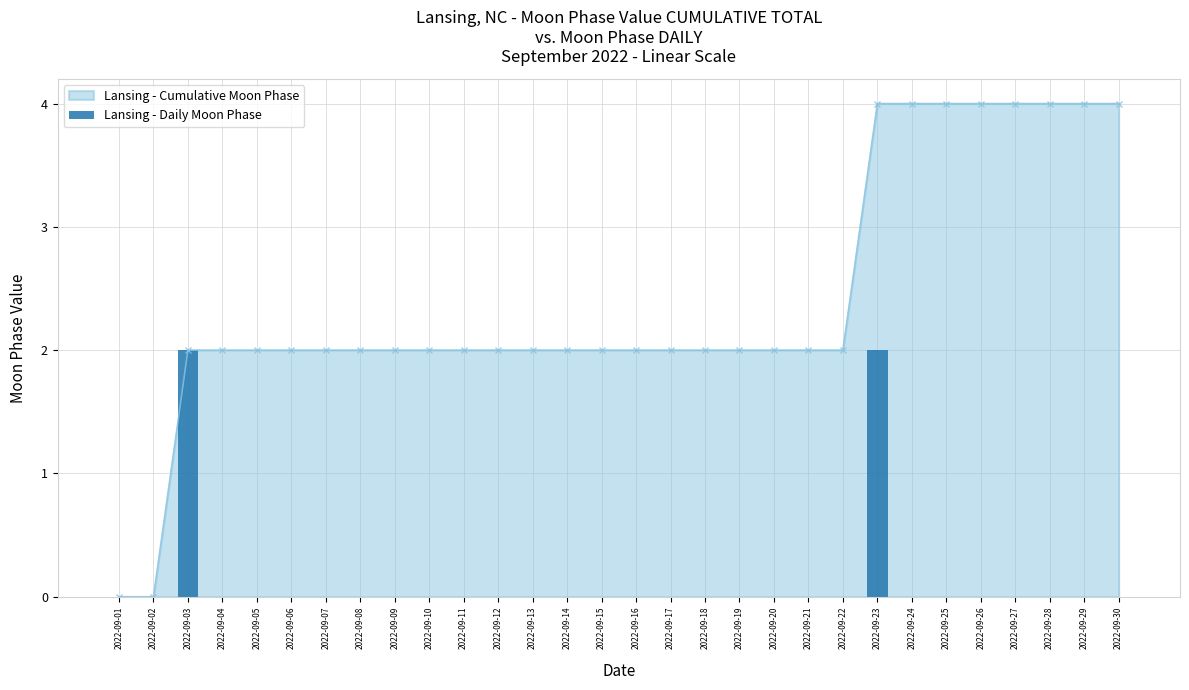

Are the bars horizontal?

No